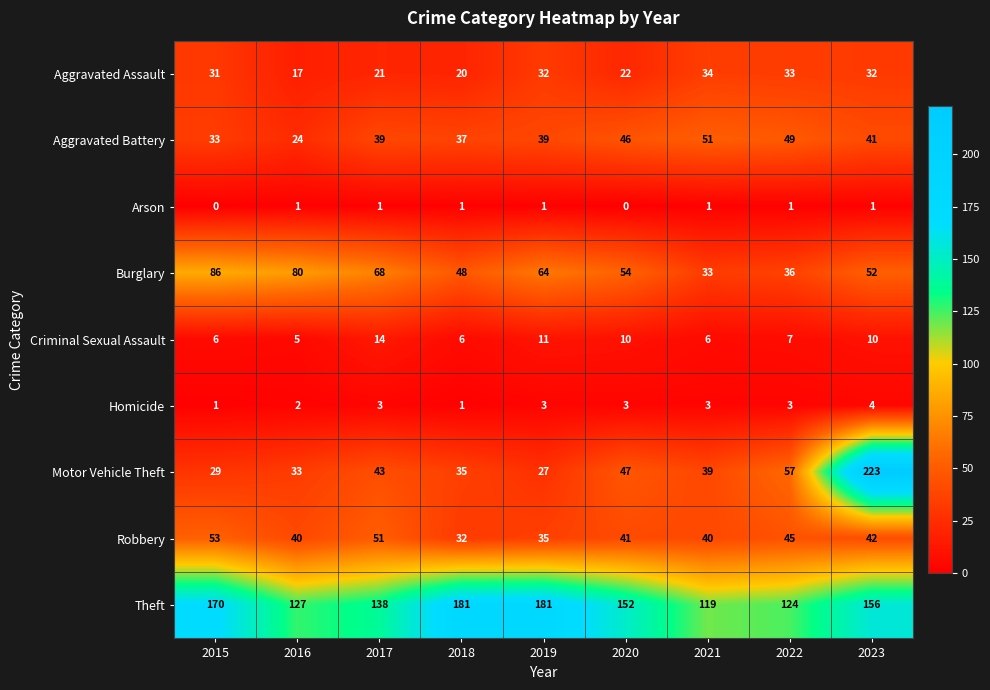

True or false: Aggravated Assault has a value of 32 at 2023.

True